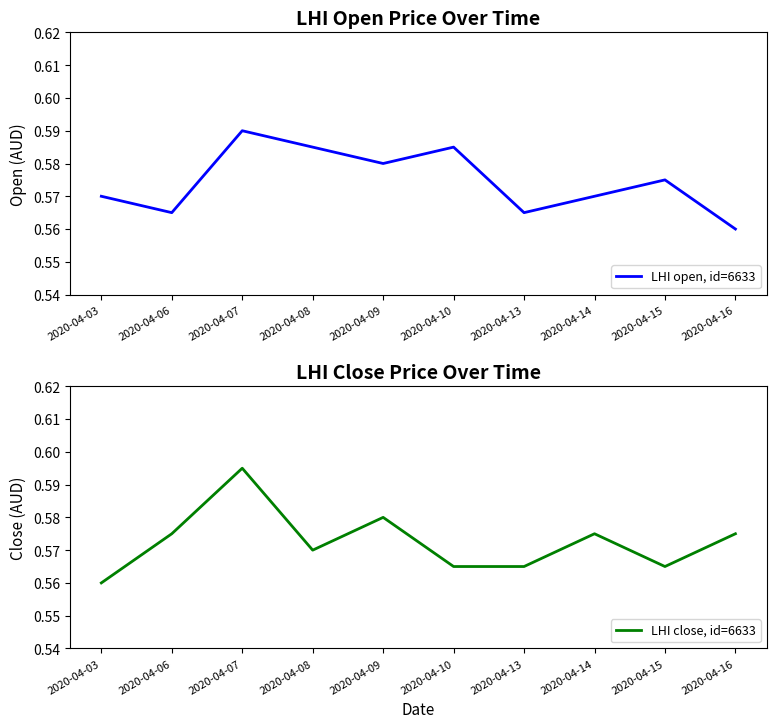

Reading left to right, list all the values displayed in this chart.

LHI open, id=6633: 2020-04-03=0.6	2020-04-06=0.6	2020-04-07=0.6	2020-04-08=0.6	2020-04-09=0.6	2020-04-10=0.6	2020-04-13=0.6	2020-04-14=0.6	2020-04-15=0.6	2020-04-16=0.6
LHI close, id=6633: 2020-04-03=0.6	2020-04-06=0.6	2020-04-07=0.6	2020-04-08=0.6	2020-04-09=0.6	2020-04-10=0.6	2020-04-13=0.6	2020-04-14=0.6	2020-04-15=0.6	2020-04-16=0.6